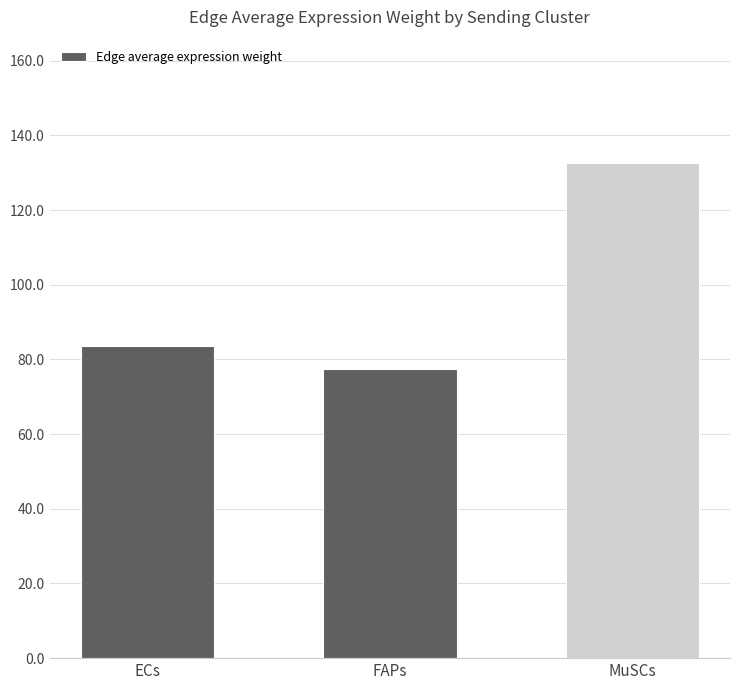

What is the average value?

97.8